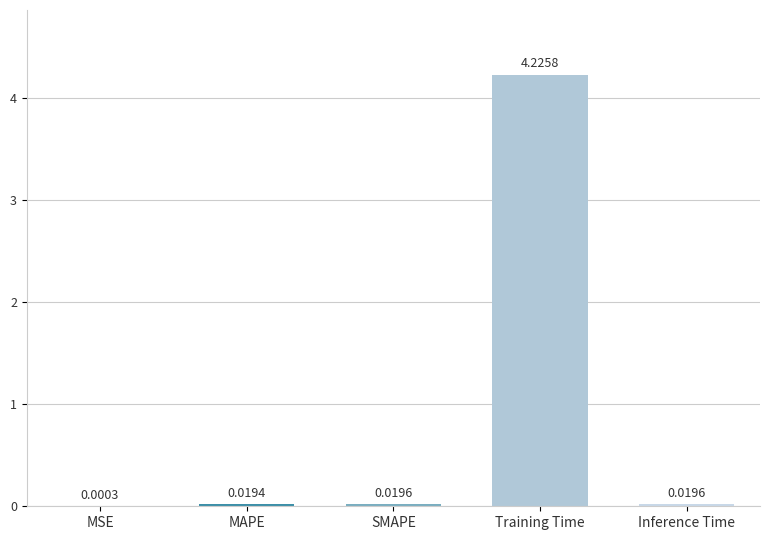

What is the sum of all values?

4.3